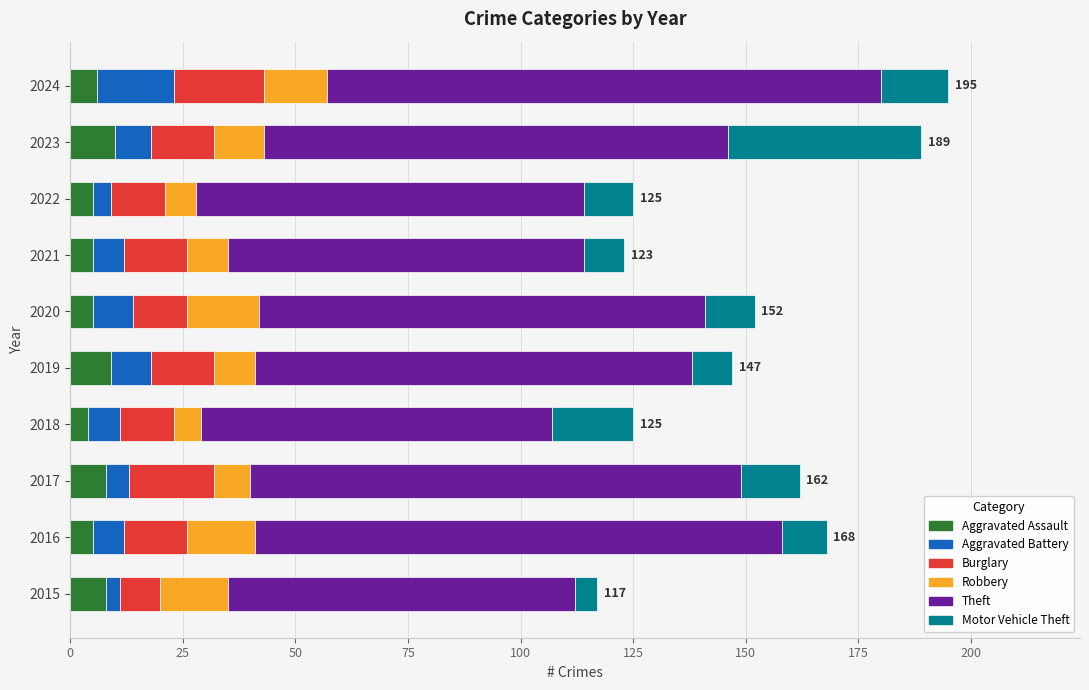

The value of Aggravated Assault at 2020 is 5. True or false?

True